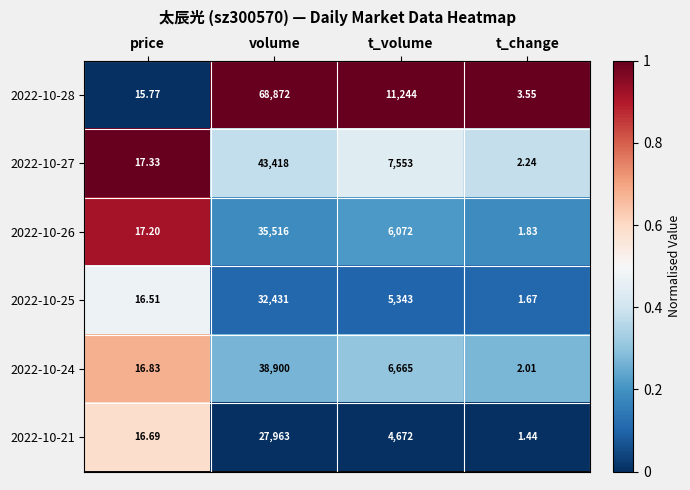

Which series has the widest spread of values?

2022-10-28